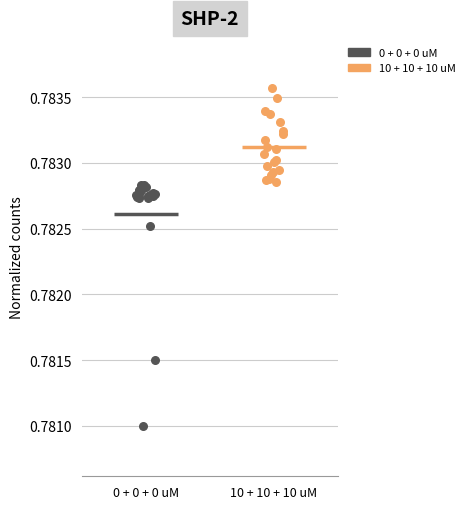

Which series has the largest Y range (max minus min)?

0 + 0 + 0 uM